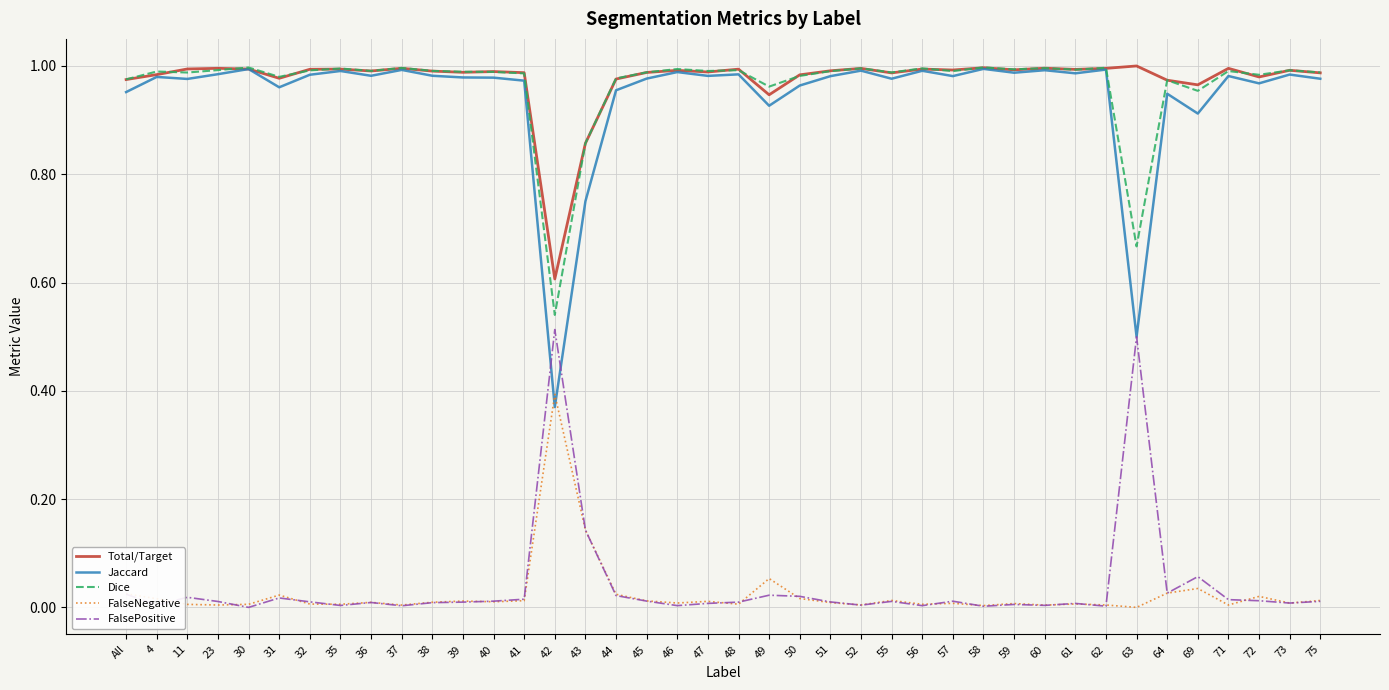

True or false: Dice and FalseNegative intersect in this chart.

False